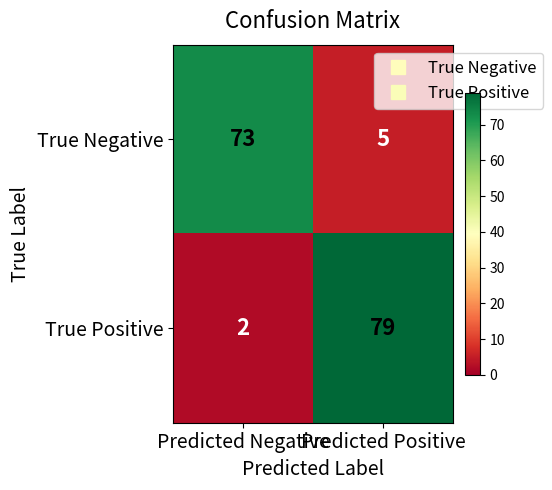

True or false: True Negative has a value of 5 at Predicted Positive.

True